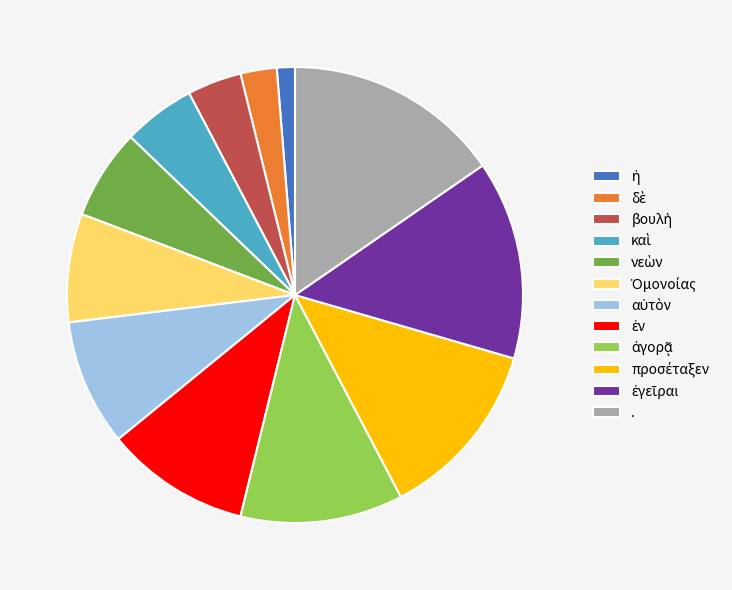

Which category has the biggest portion of the pie?

.